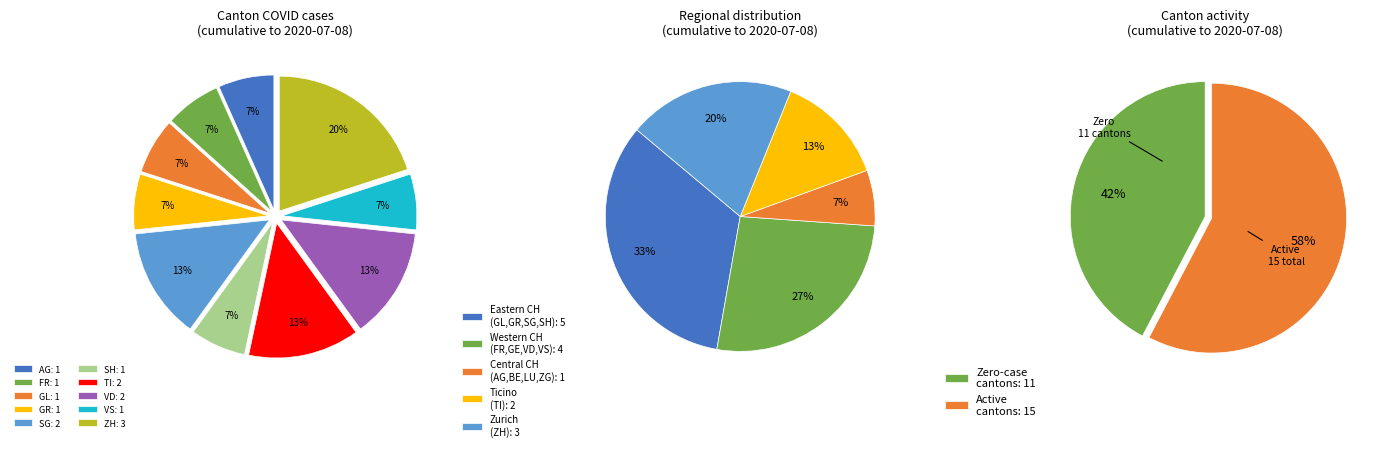

The 1 slice represents 1% of the pie. True or false?

False